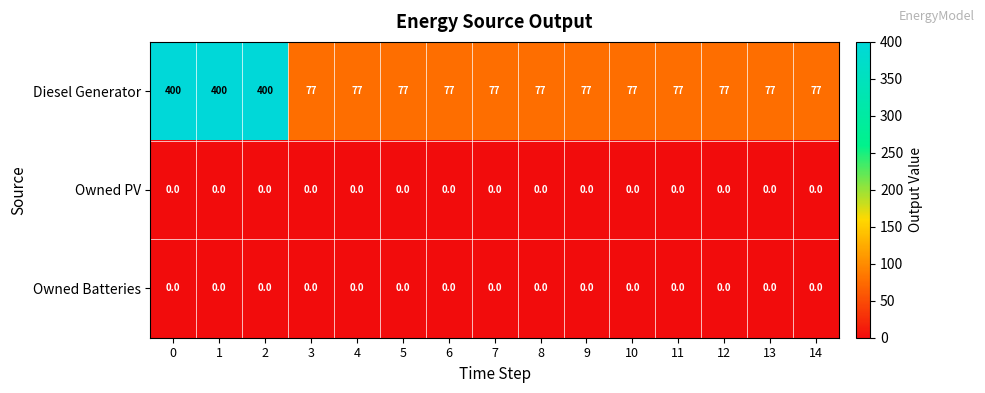

What is the greatest value displayed?

400